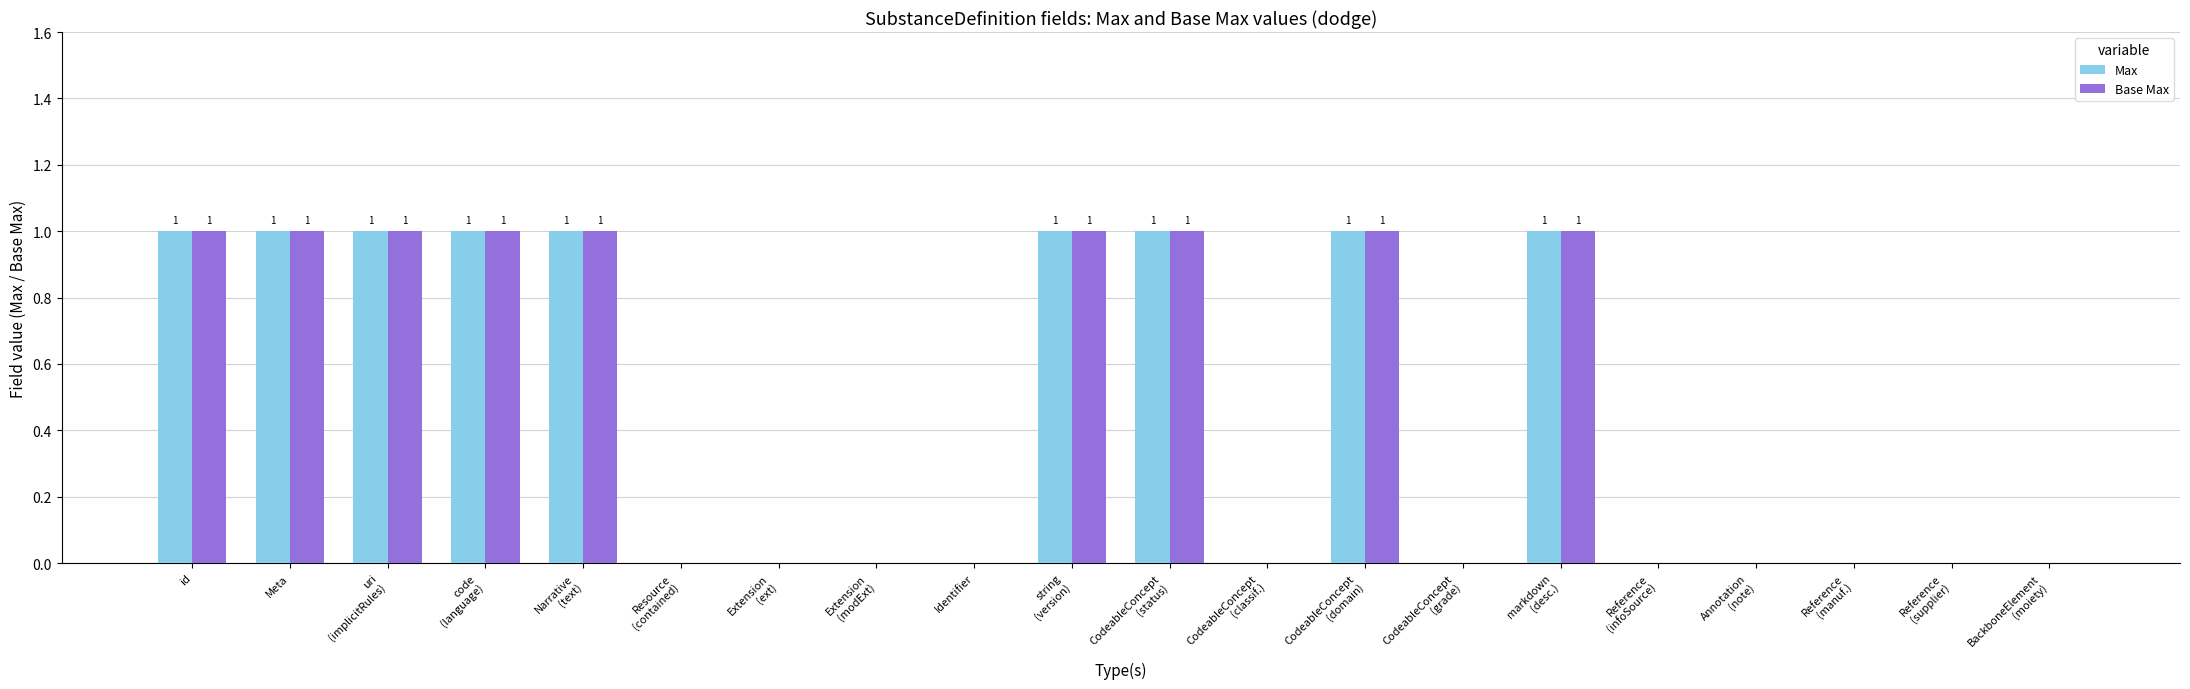

What is the sum of all Base Max values?

9